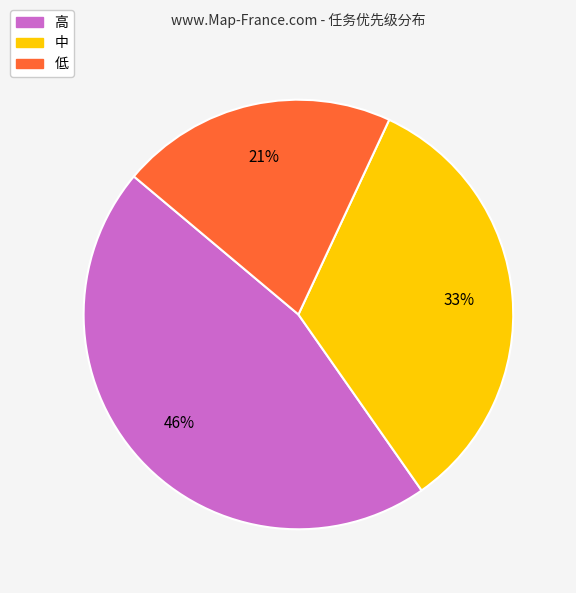

How many slices are in this pie chart?

3